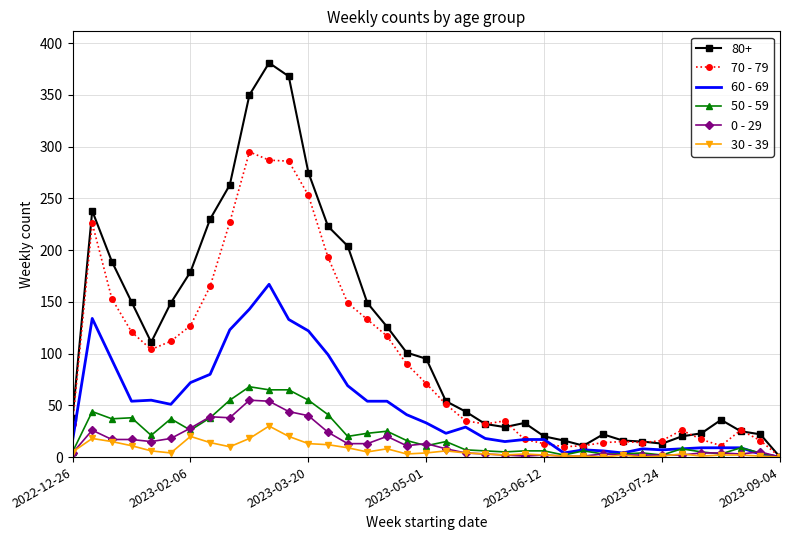

Which series has the widest spread of values?

80+